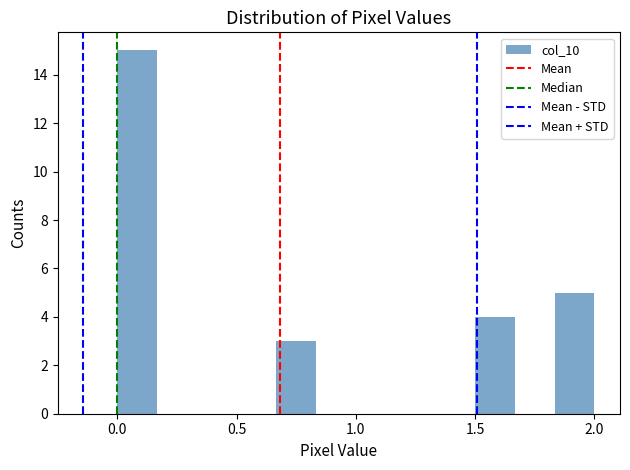

Read against the x-axis, roughly where is the centre of the tallest bar?

0.10